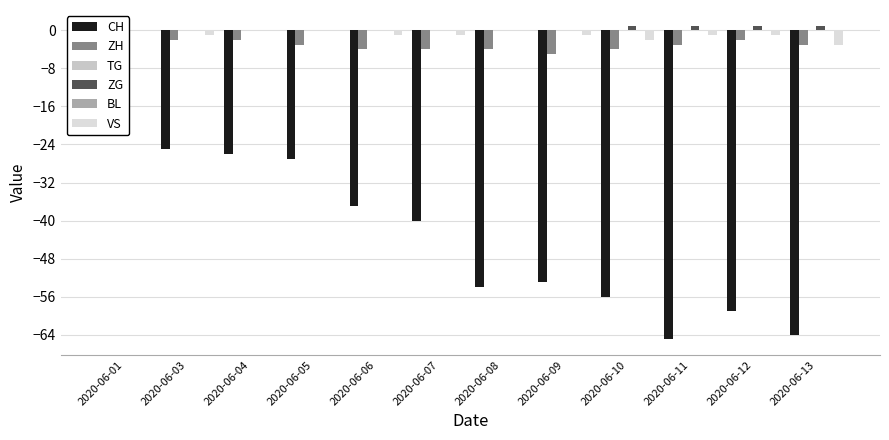

What is the difference between the maximum and minimum values in the ZG series?

1